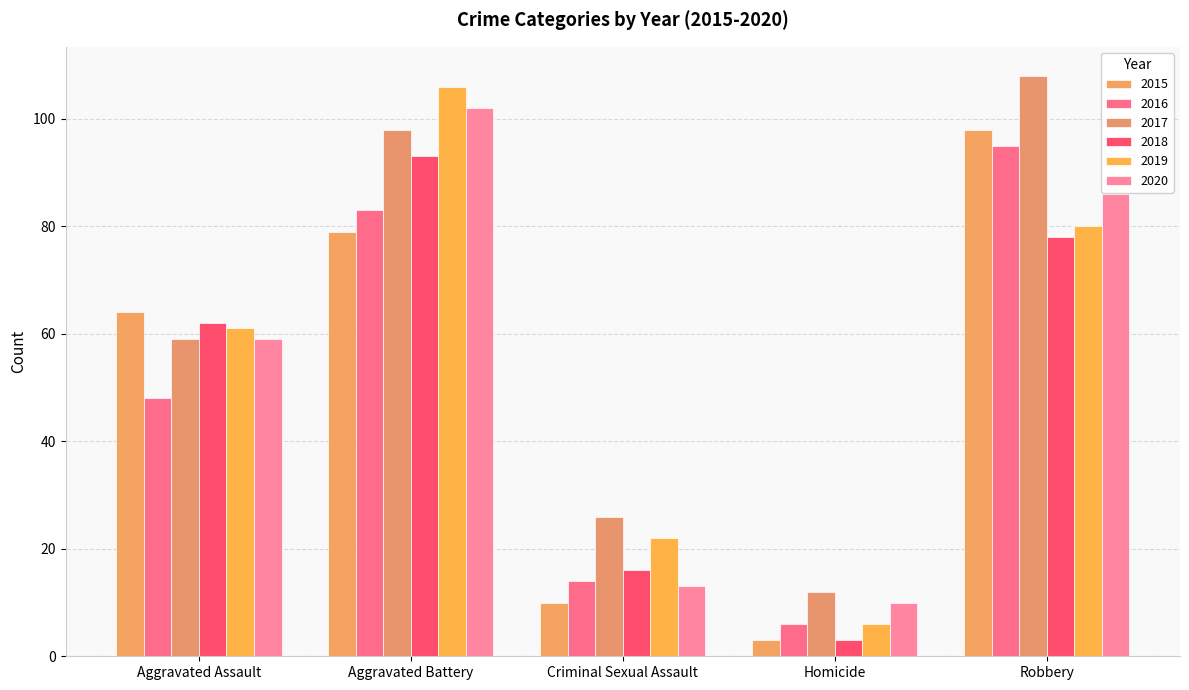

How many data points does each series have?

5